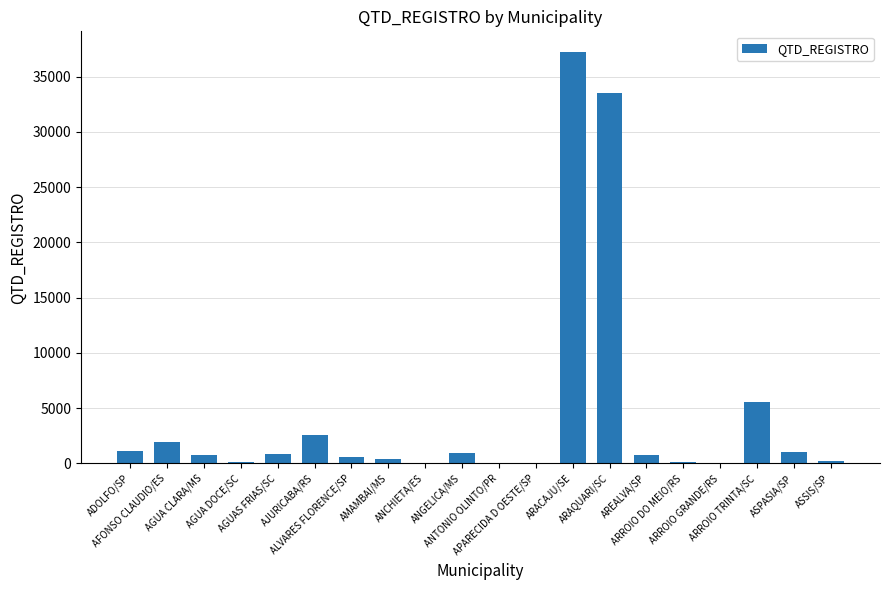

What is the greatest value displayed?

37227